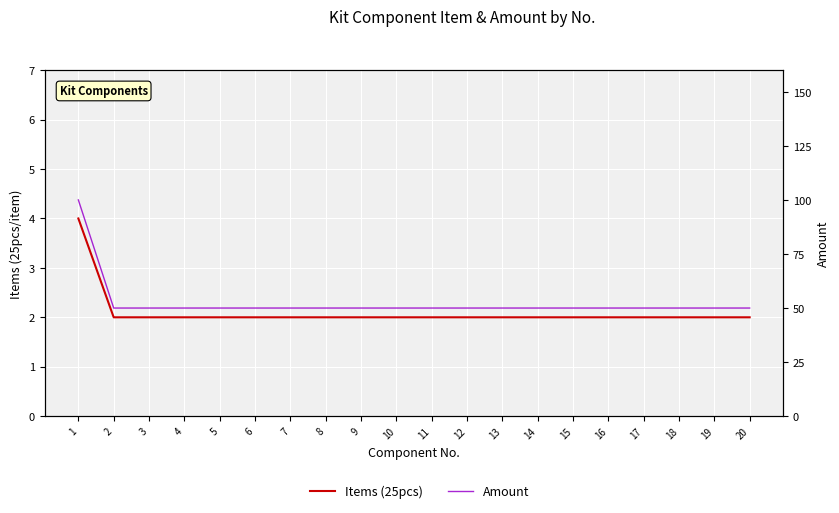

True or false: Amount and Items (25pcs) cross at least once.

False